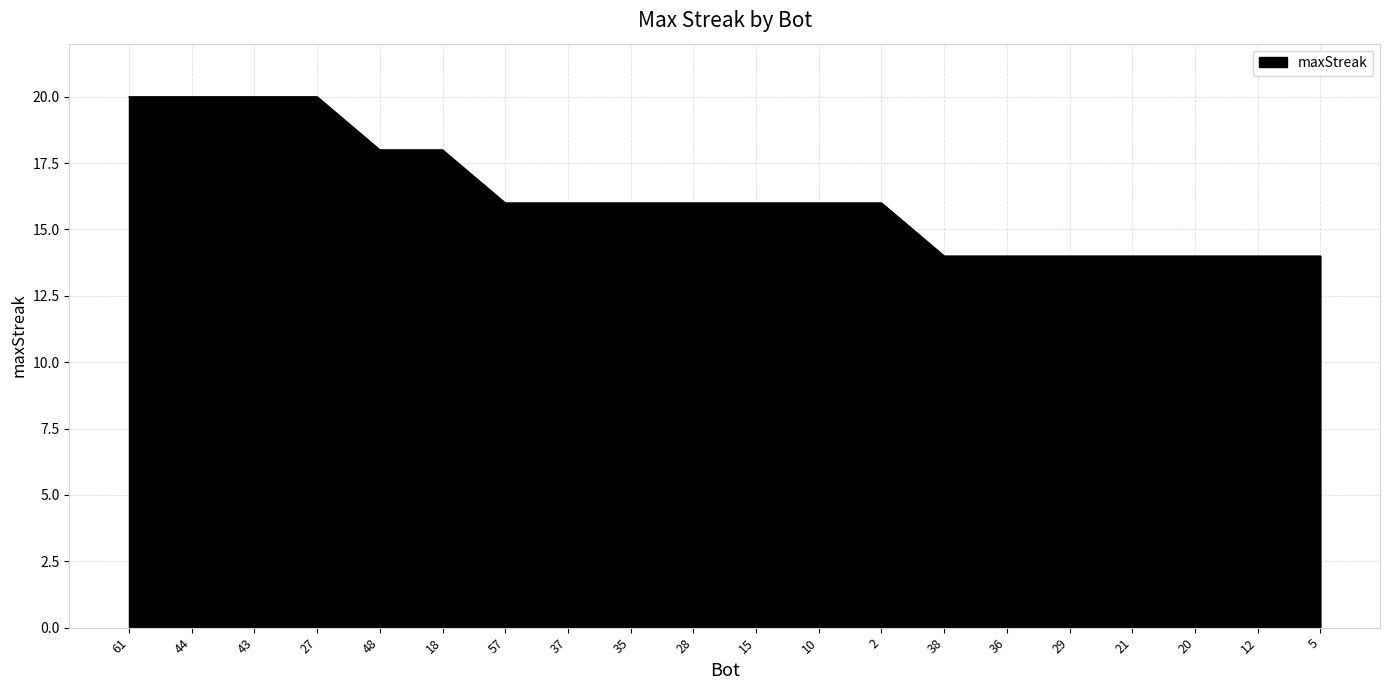

What is the maximum value shown in the chart?

20